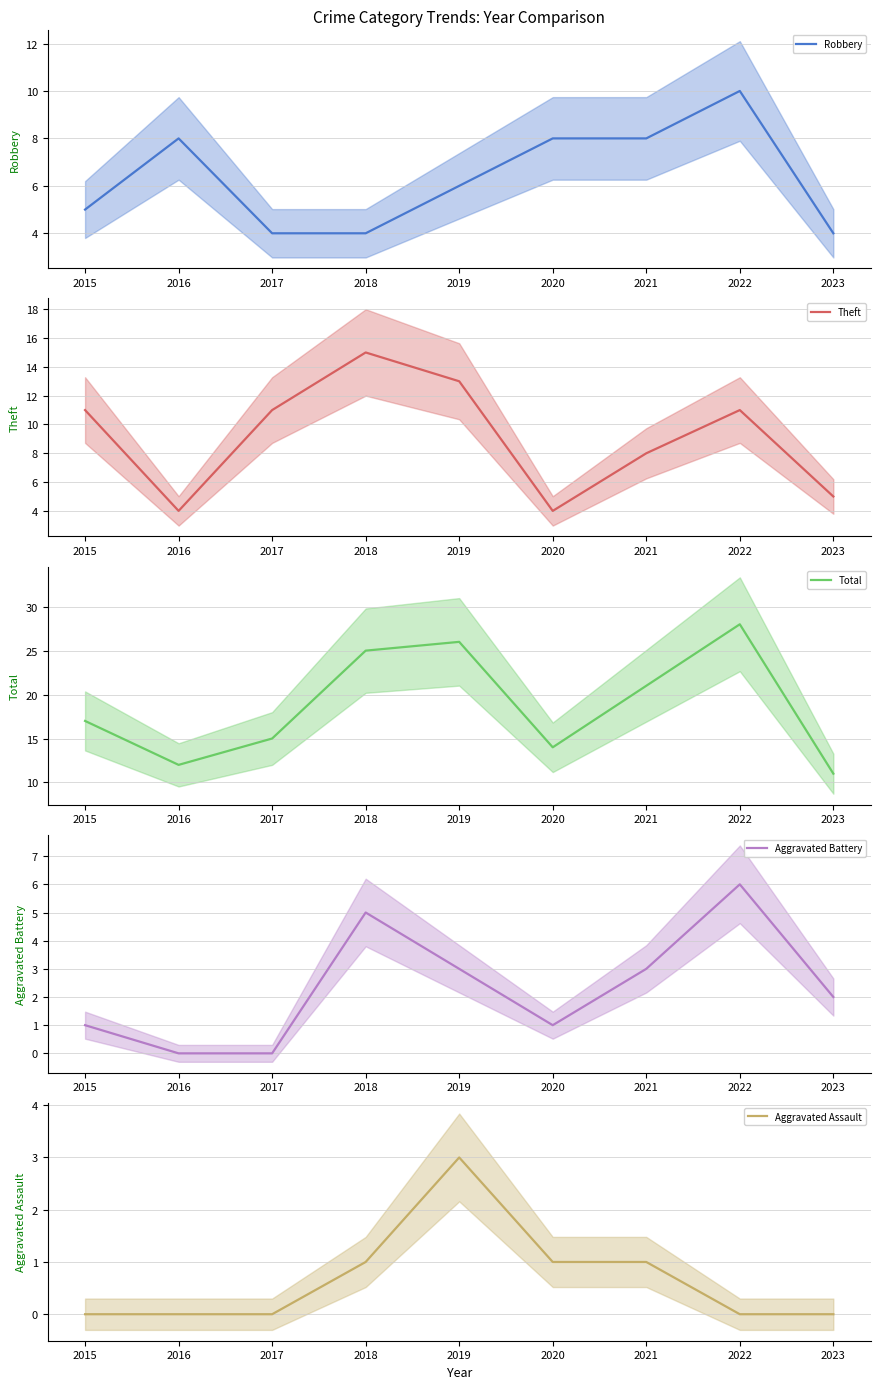

How many values in the Total series exceed 17?

4